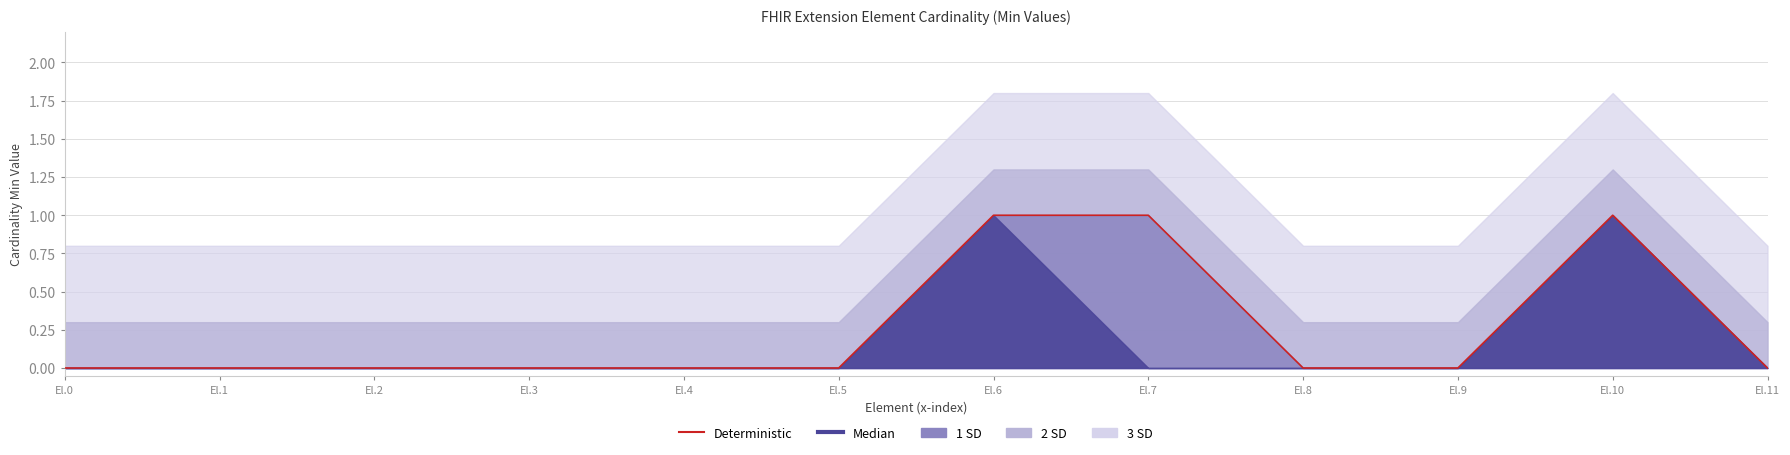

Reading right to left, what are all the values shown in this chart?

El.11=0	El.10=1	El.9=0	El.8=0	El.7=1	El.6=1	El.5=0	El.4=0	El.3=0	El.2=0	El.1=0	El.0=0